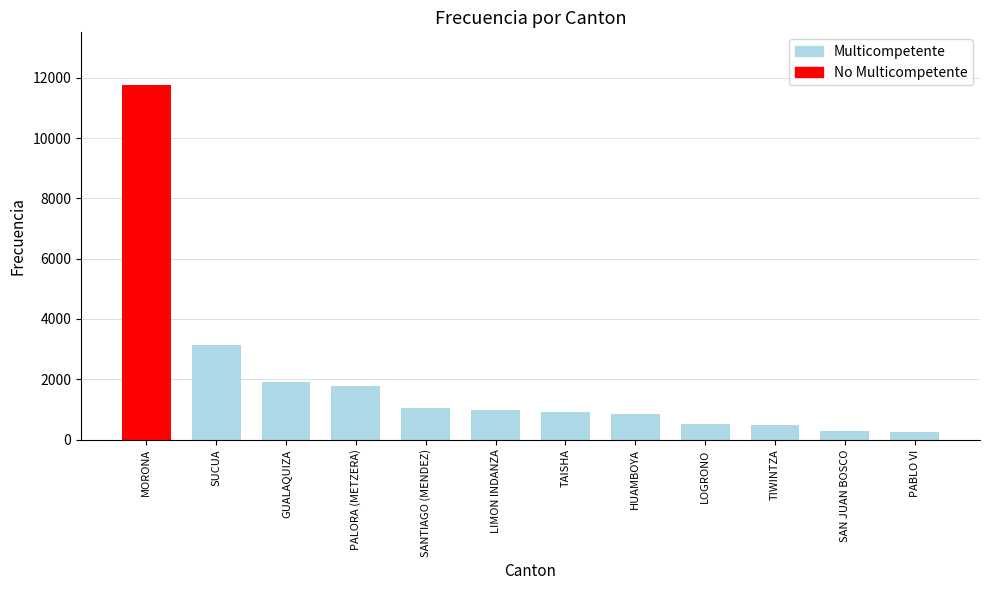

How many bars are there in total?

12